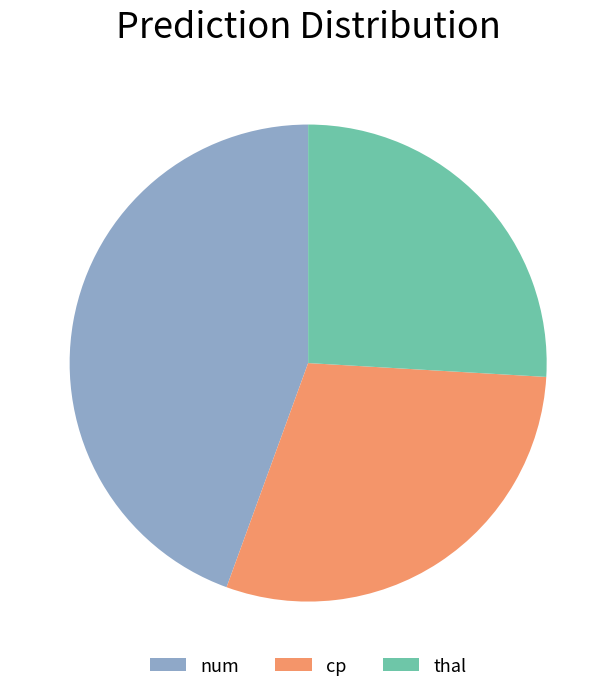

True or false: cp accounts for 23% of the total.

False